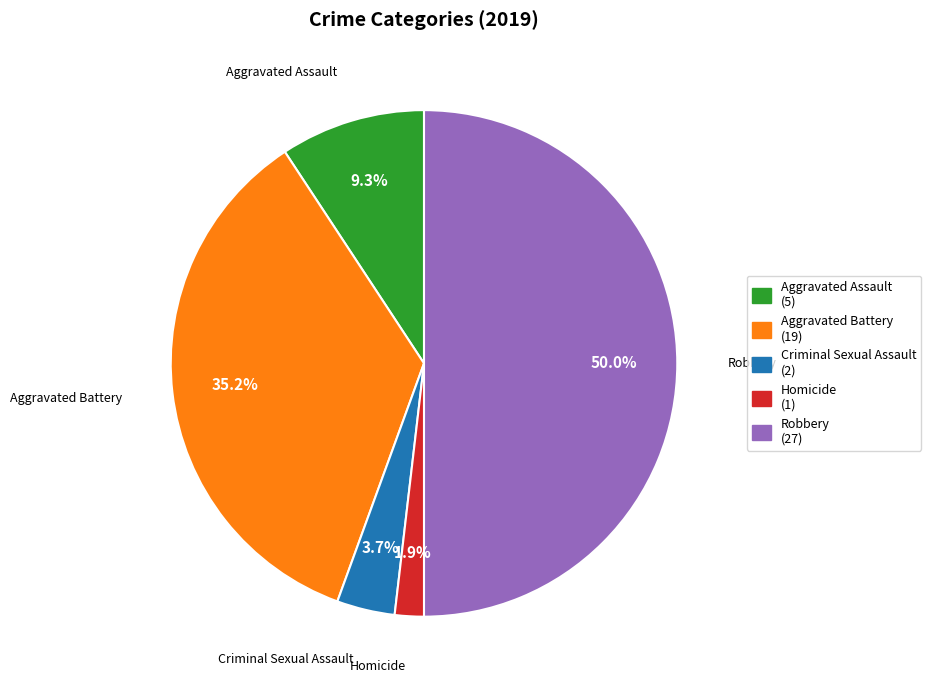

True or false: Criminal Sexual Assault accounts for 4% of the total.

True